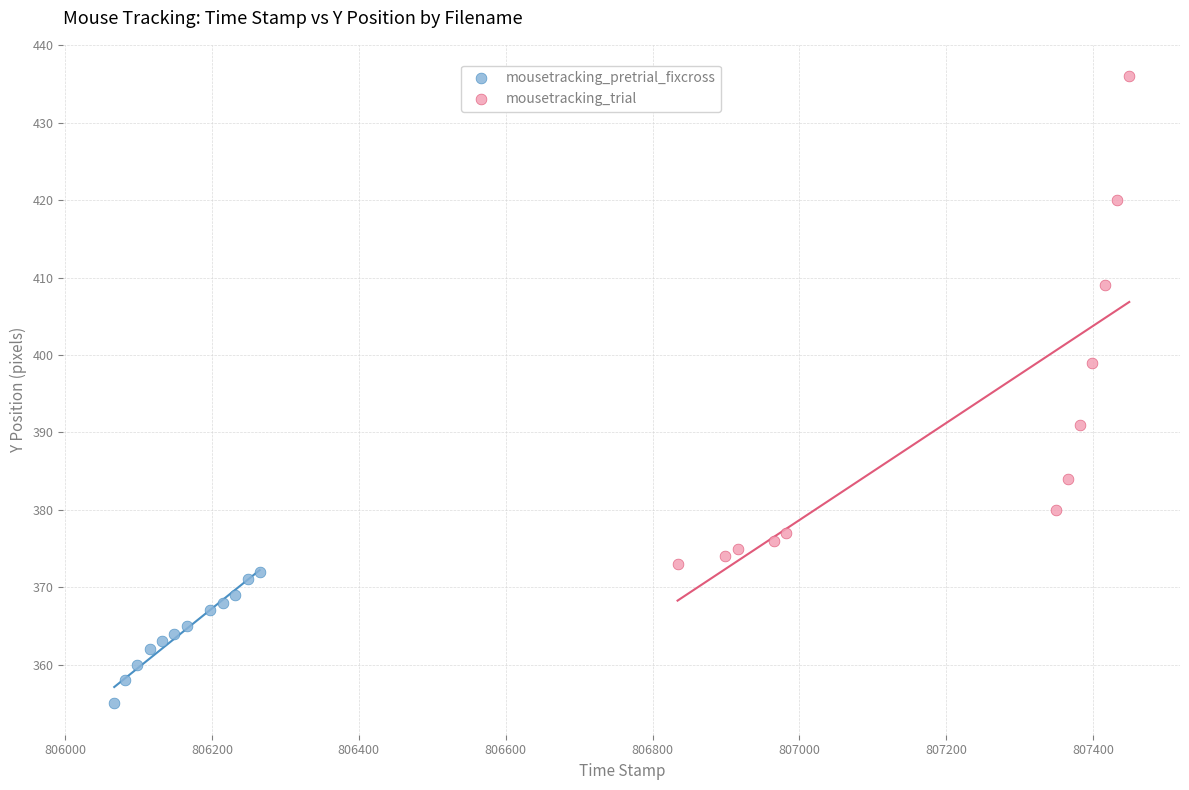

Which series reaches the maximum Y coordinate?

mousetracking_trial